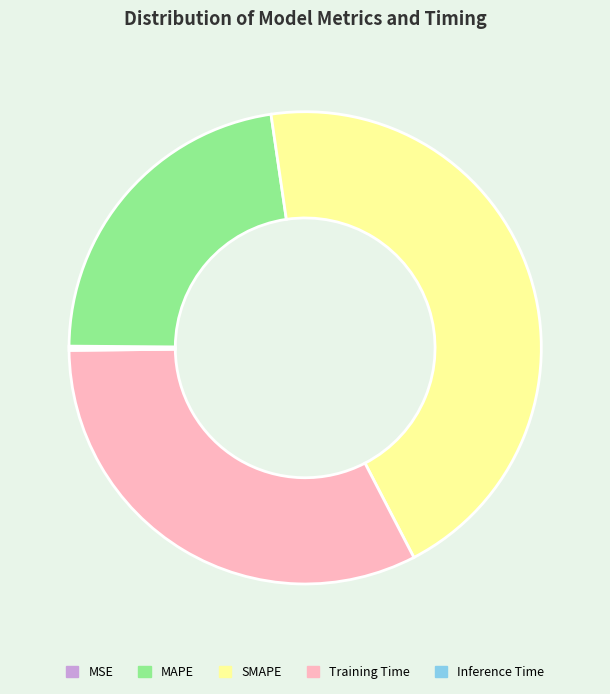

Combined, do Training Time and MAPE account for over 50%?

Yes